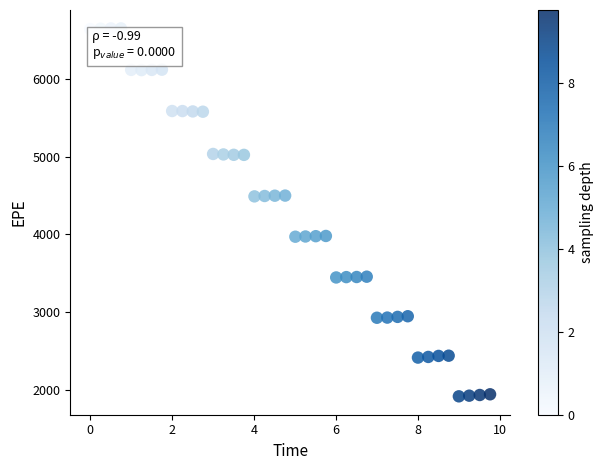

What is the range of Y values (max minus min)?

4726.4